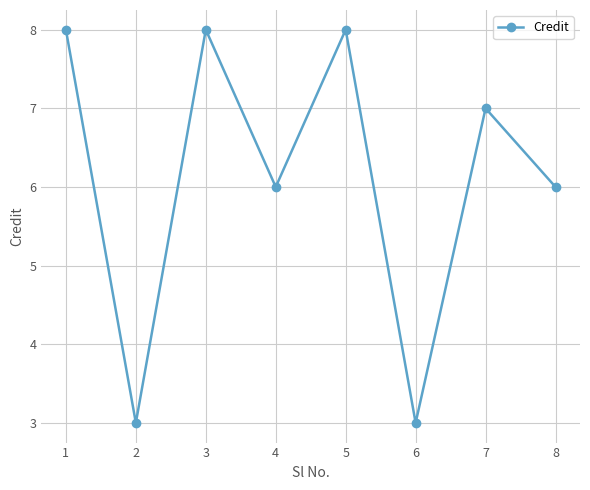

How many lines are shown in the chart?

1